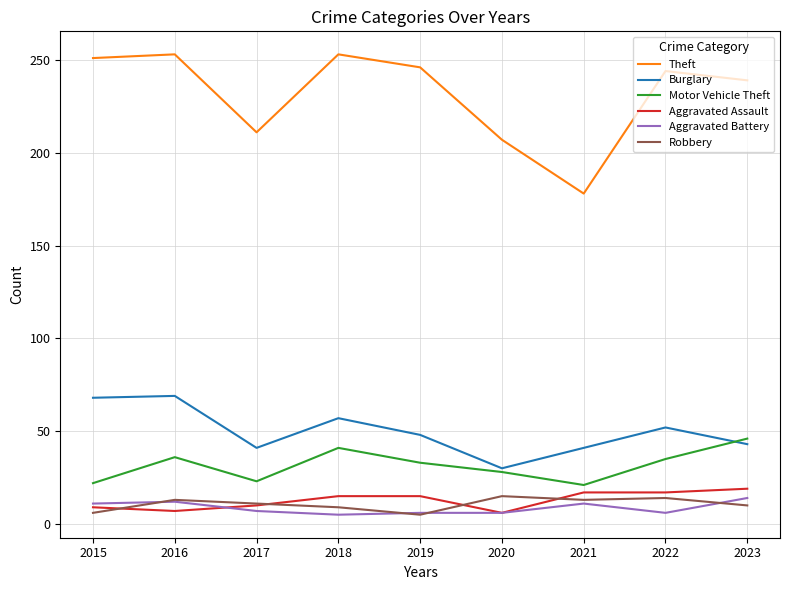

True or false: Aggravated Battery and Theft cross at least once.

False